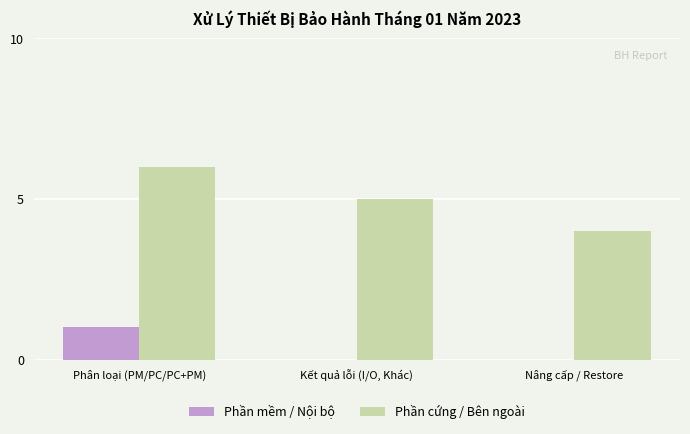

Is it true that Phần mềm / Nội bộ equals -1 at Kết quả lỗi (I/O, Khác)?

False